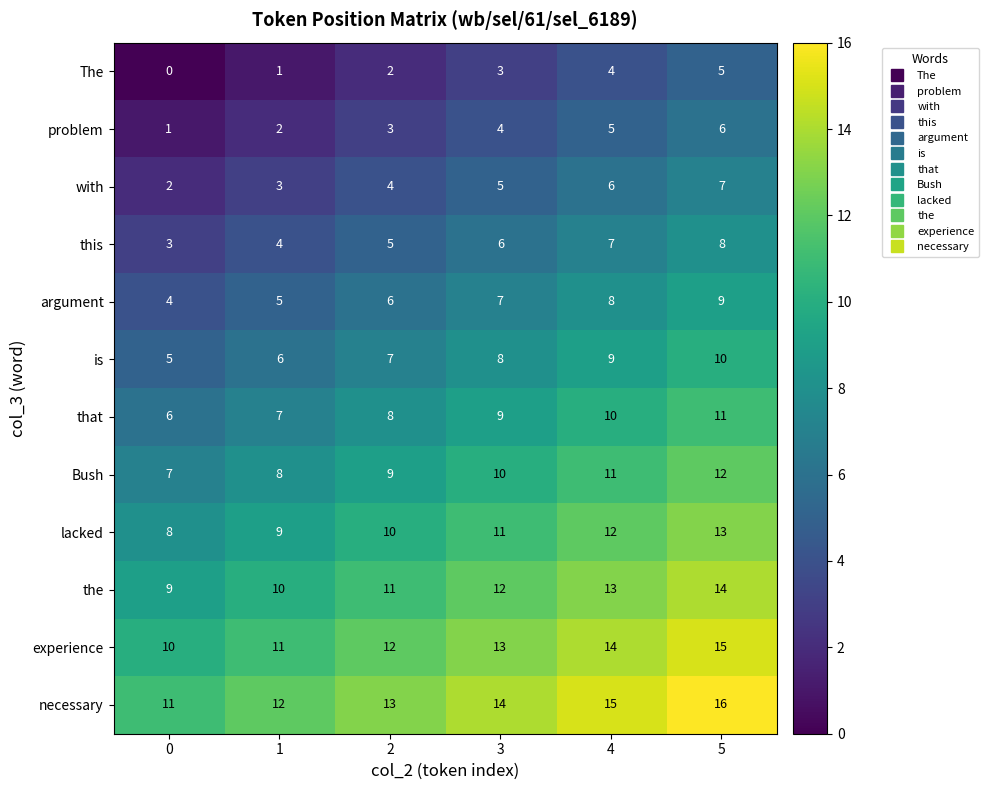

The argument series shows 11 at 3. True or false?

False